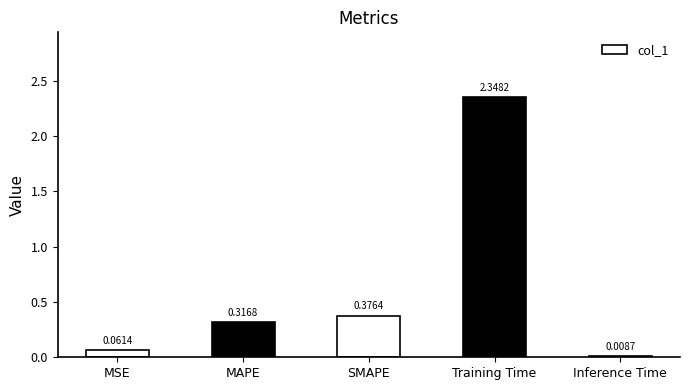

Between MAPE and SMAPE, which is larger?

SMAPE